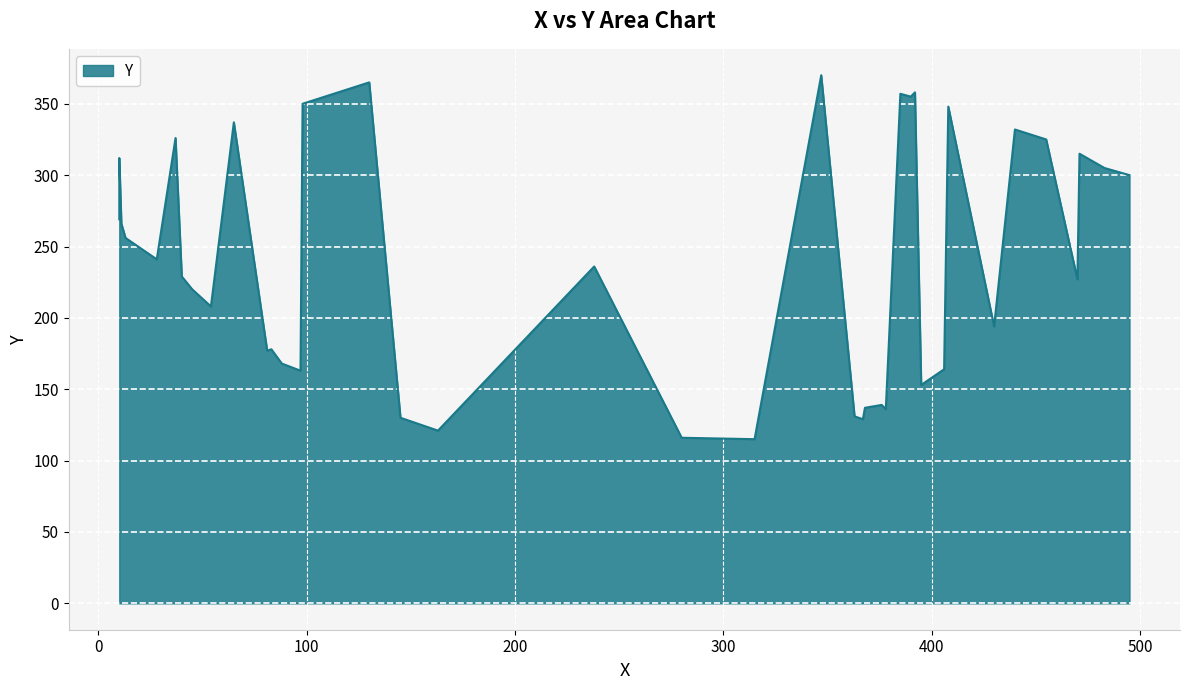

Which label corresponds to the smallest value in the chart?

315